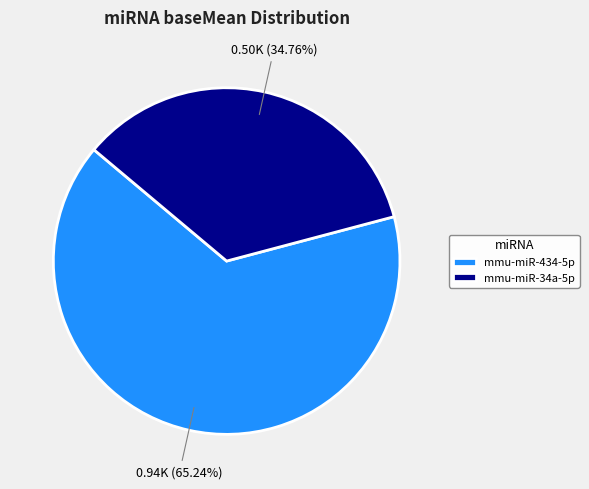

What is the total percentage of mmu-miR-434-5p and mmu-miR-34a-5p?

100.0%